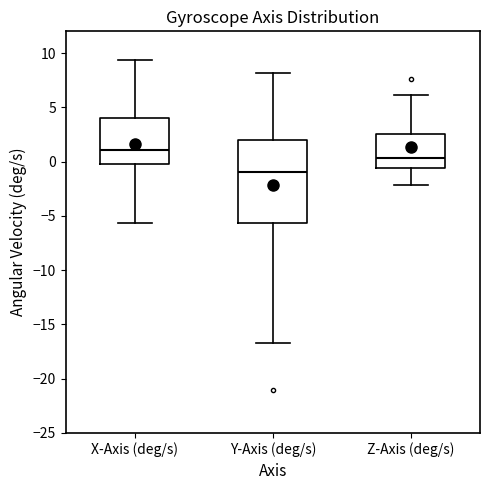

Where does the median line of the box for Y-Axis (deg/s) sit on the y-axis? The values are not printed on the chart, so give them approximately, as read against the axis.

-1.0